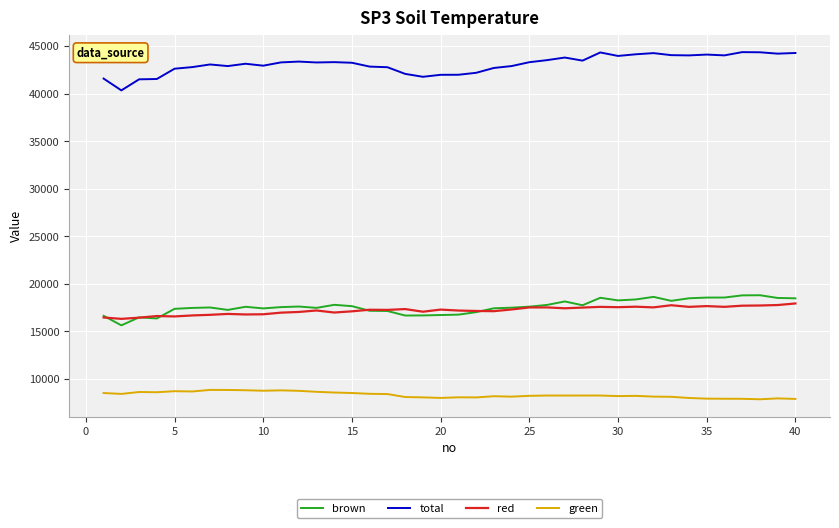

Which series has the largest total across all categories?

total